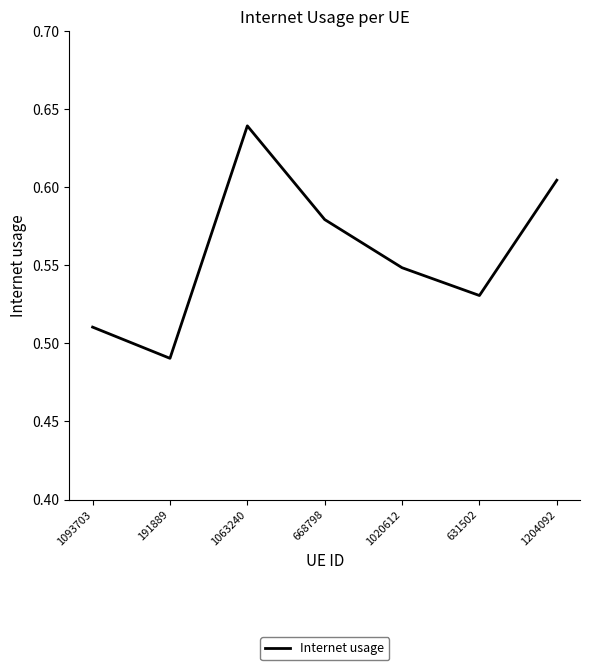

What is the change in value from 1093703 to 1063240?

+0.1